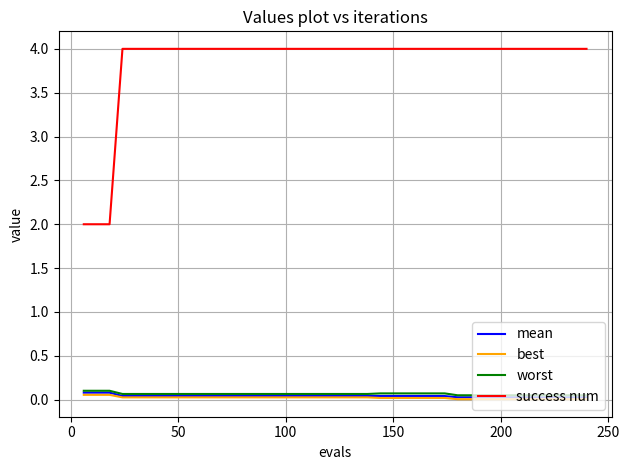

What is the greatest value displayed?

4.0